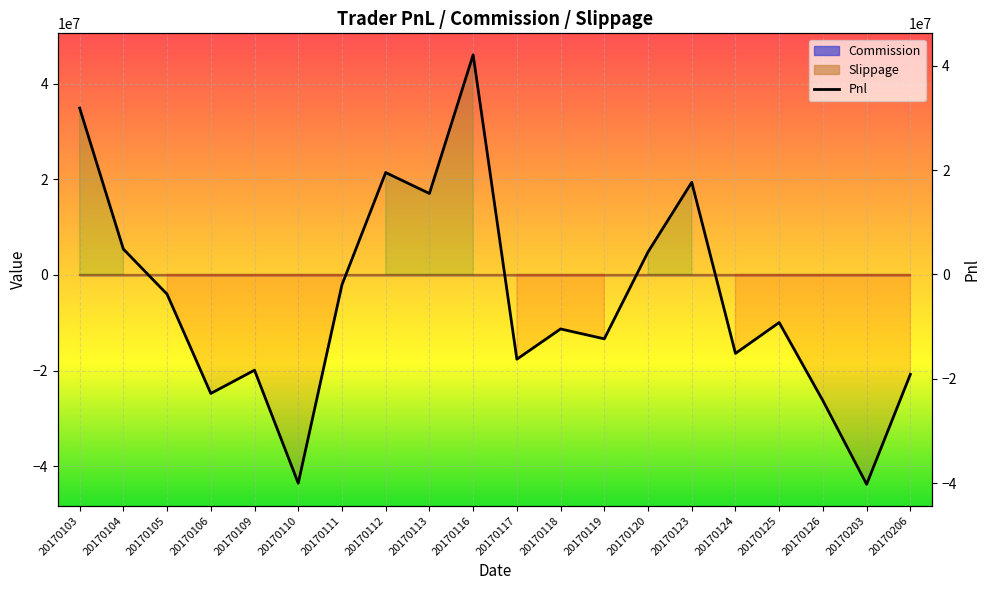

Rank the categories by value from lowest to highest.

20170203, 20170110, 20170126, 20170106, 20170206, 20170109, 20170117, 20170124, 20170119, 20170118, 20170125, 20170105, 20170111, 20170120, 20170104, 20170113, 20170123, 20170112, 20170103, 20170116